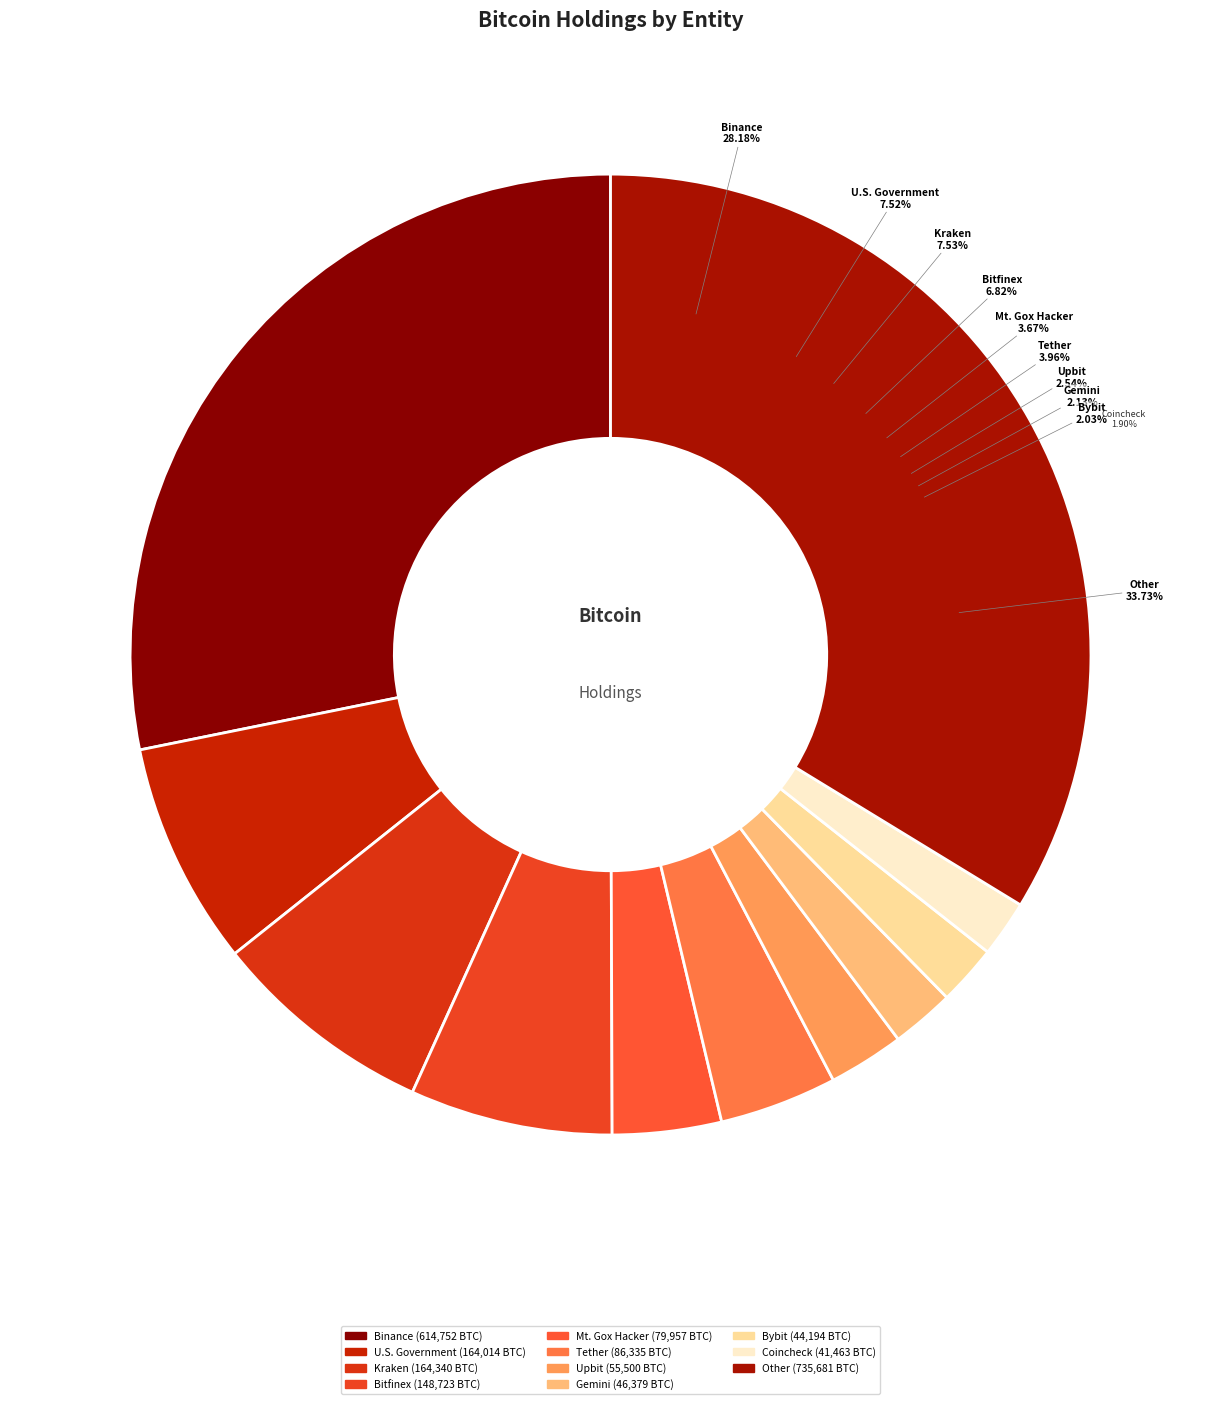

Is the sum of Other and Kraken greater than half?

No